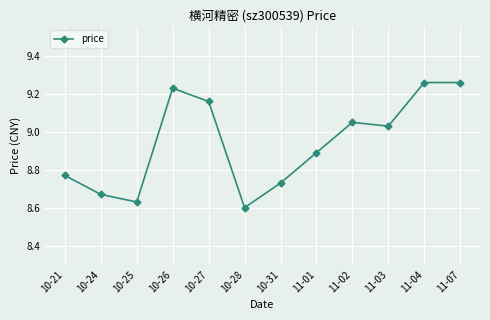

Where is the data nearest to the value 8?

10-28